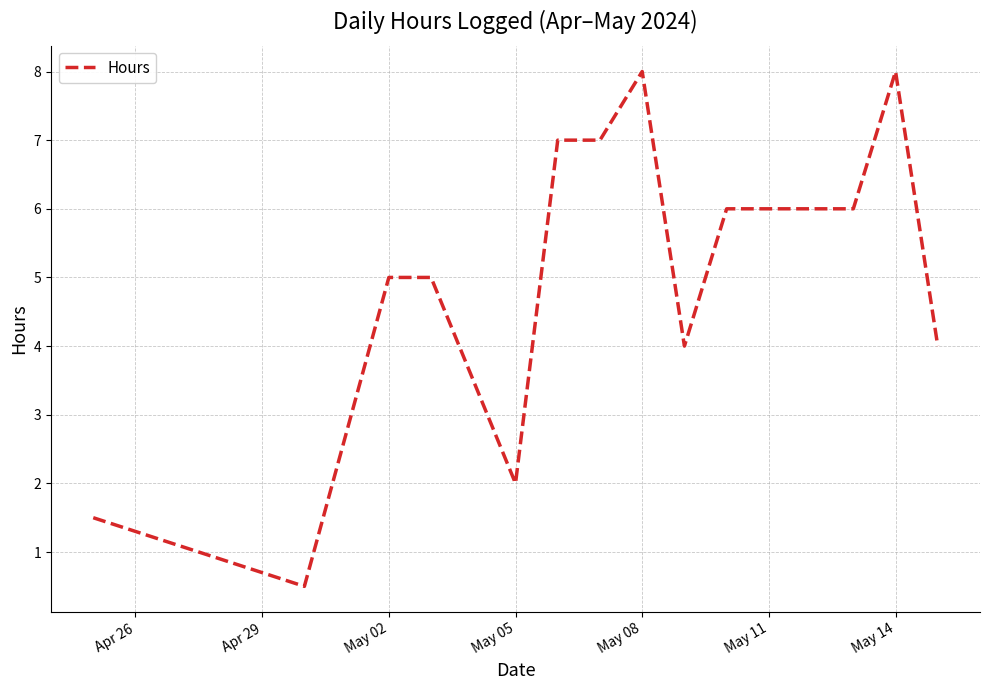

What is the maximum value shown in the chart?

8.0